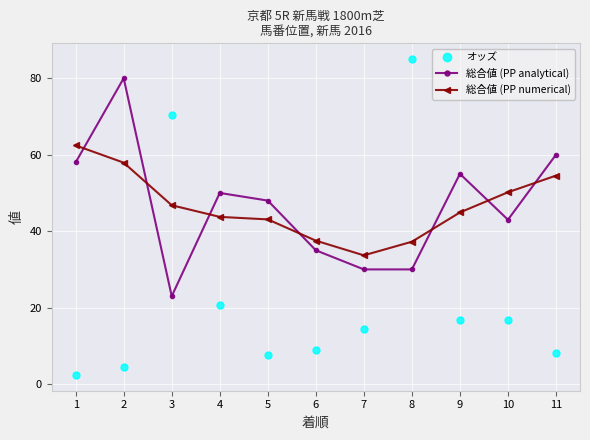

Is it true that オッズ equals 4.5 at 2?

True